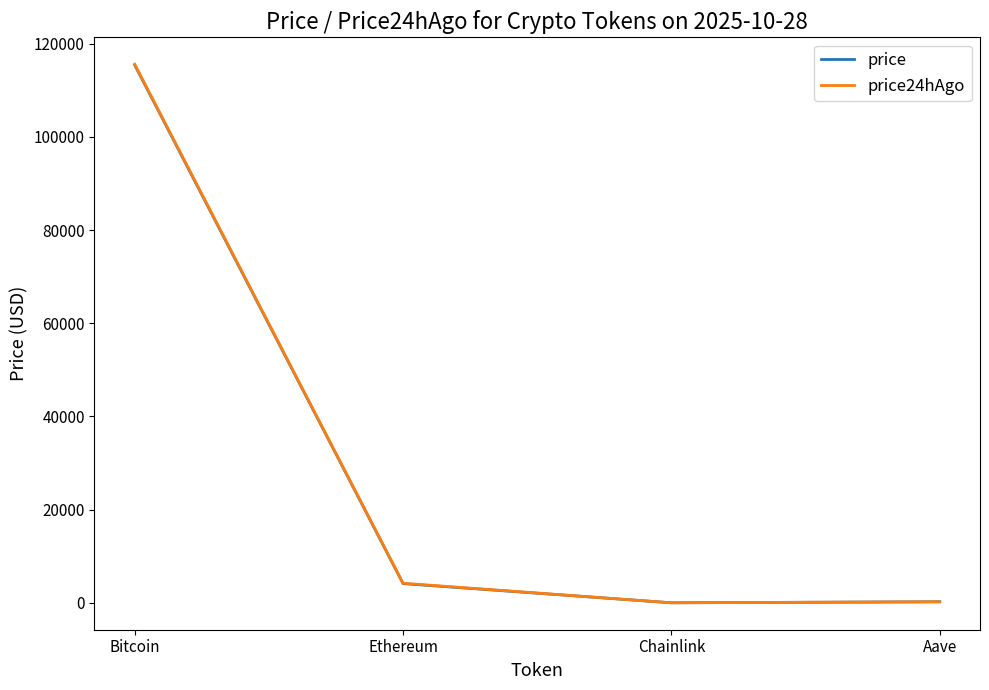

True or false: price and price24hAgo cross at least once.

False